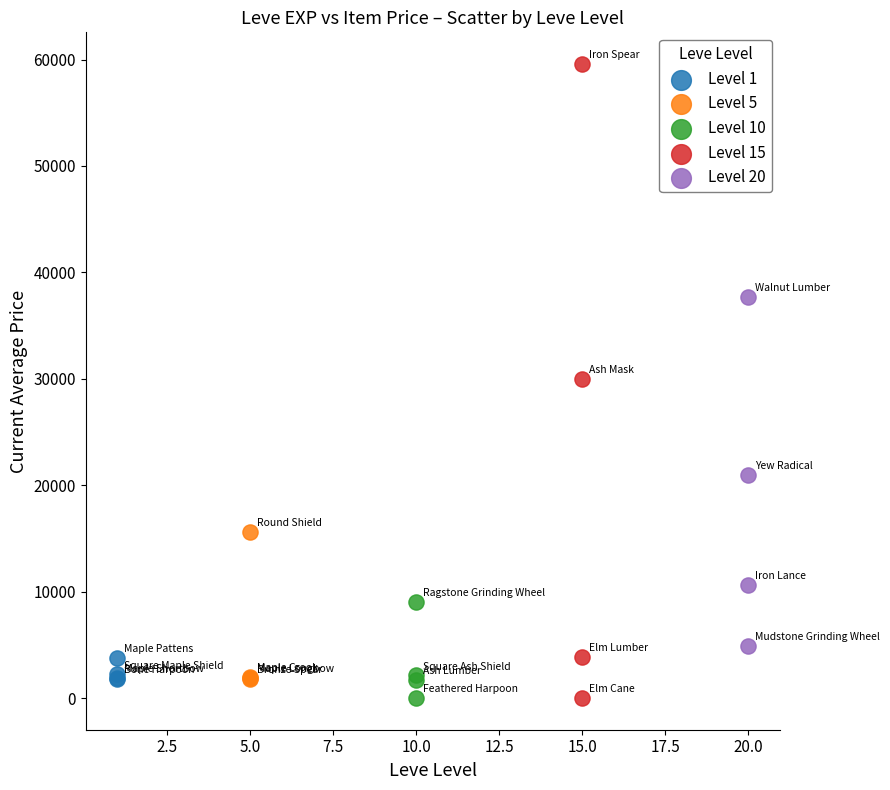

Which series contains the highest Y value?

Level 15